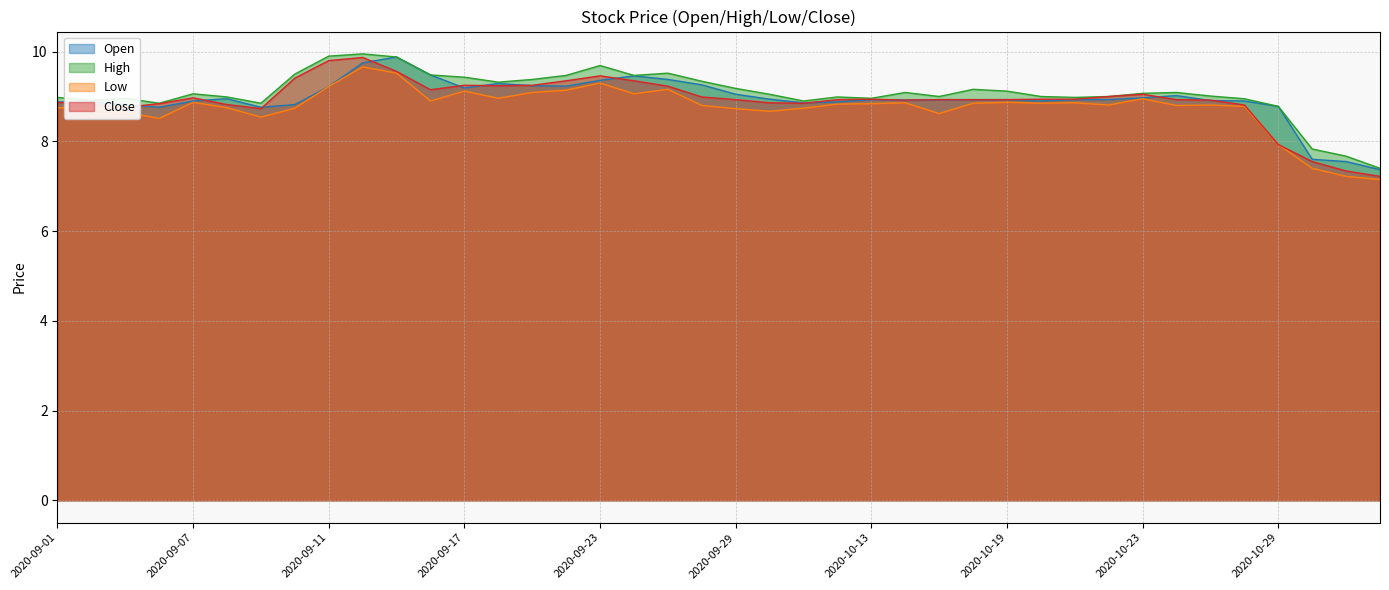

Is it true that Open equals 8.9 at 2020-09-07?

True